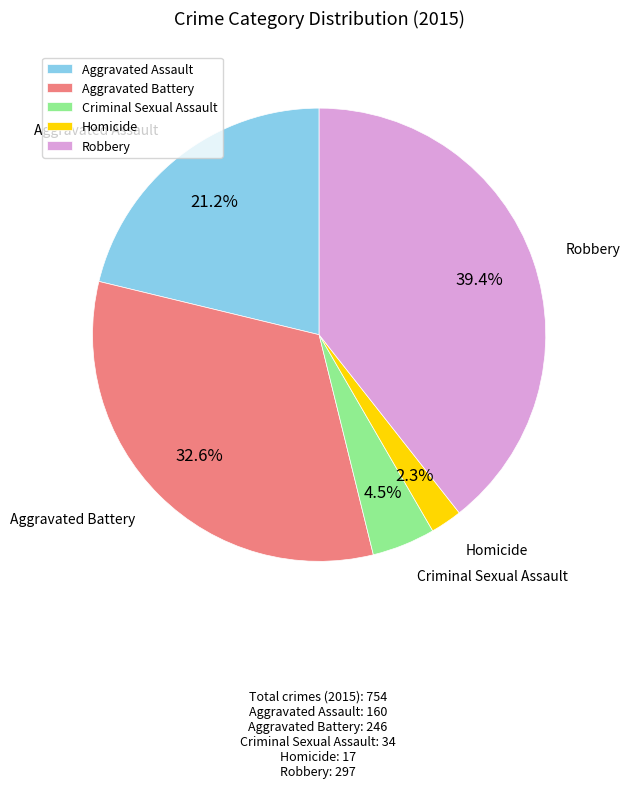

Which slice is the smallest?

Homicide